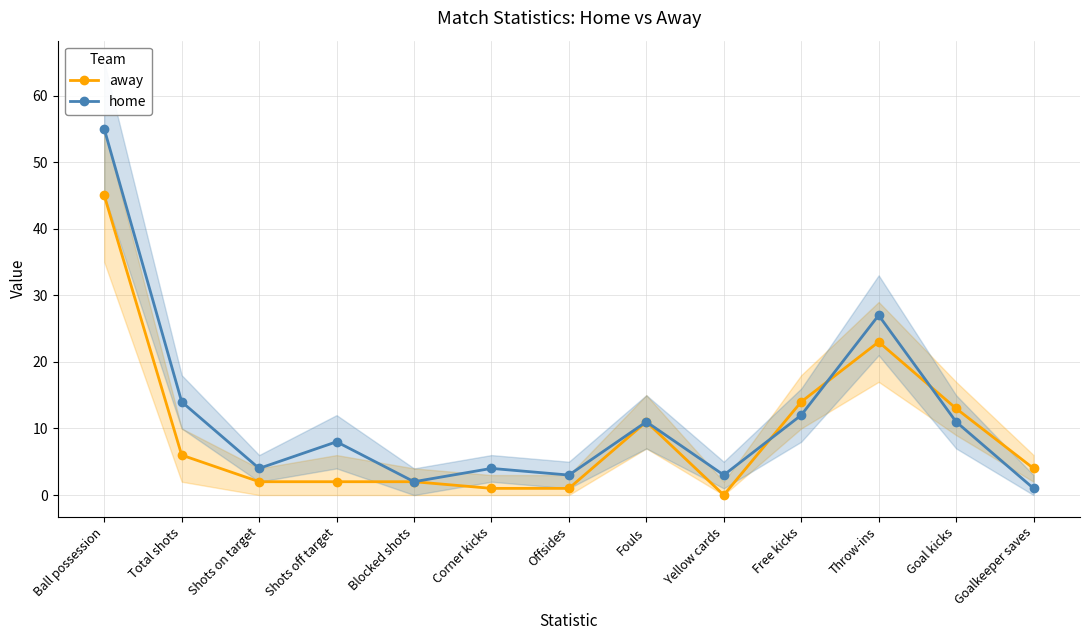

How many lines are shown in the chart?

2